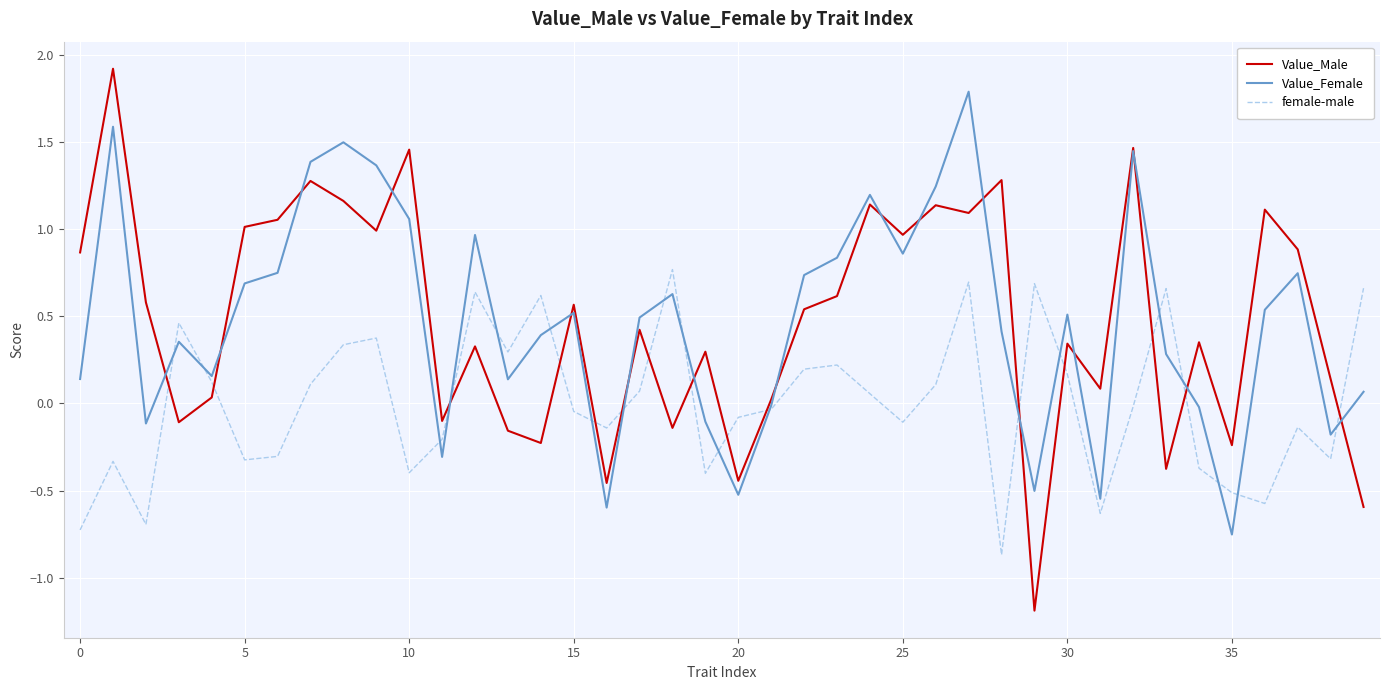

Which series has the largest range (max minus min)?

Value_Male